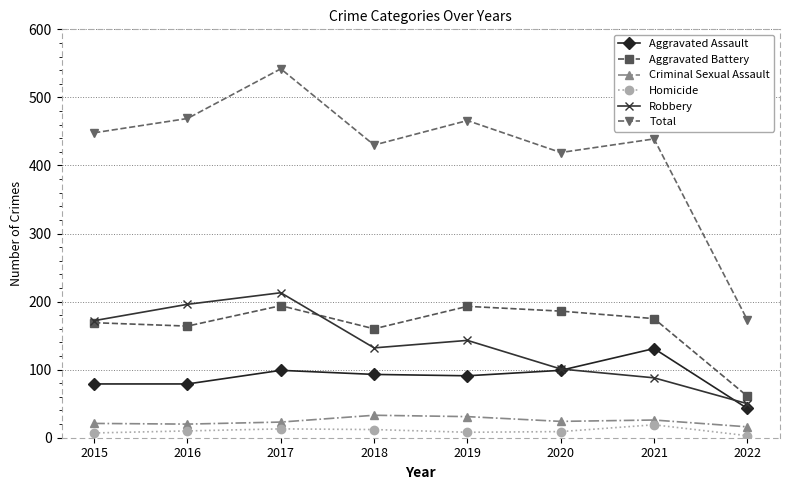

What is the sum of the Total values at 2022 and 2018?

603